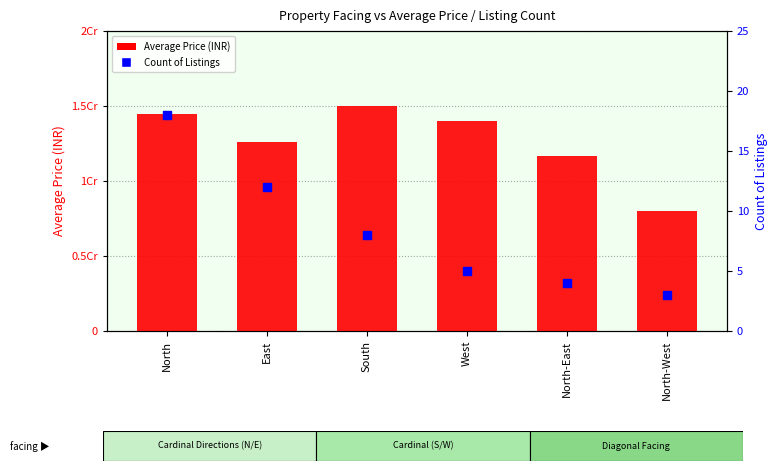

Which series has the largest Y range (max minus min)?

Average Price (INR)